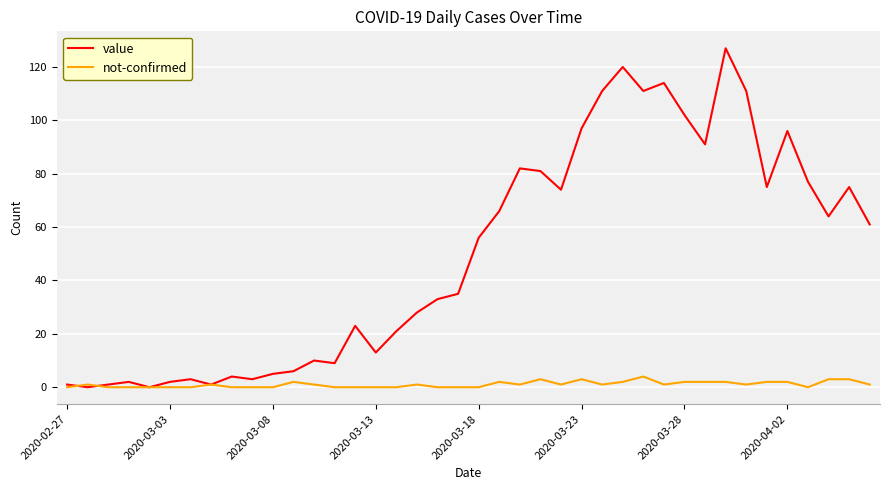

Which series has the widest spread of values?

value